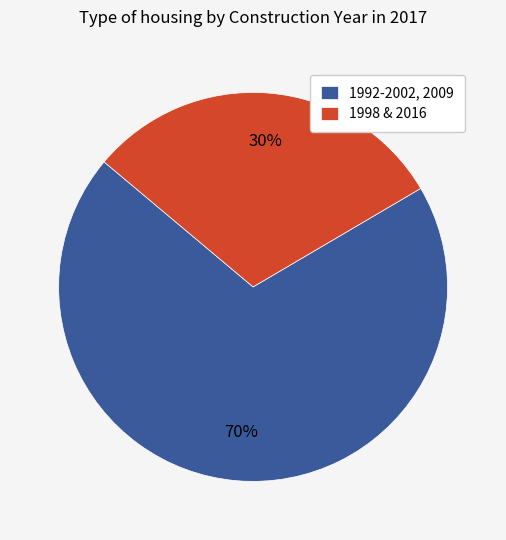

How many segments does this pie chart have?

2